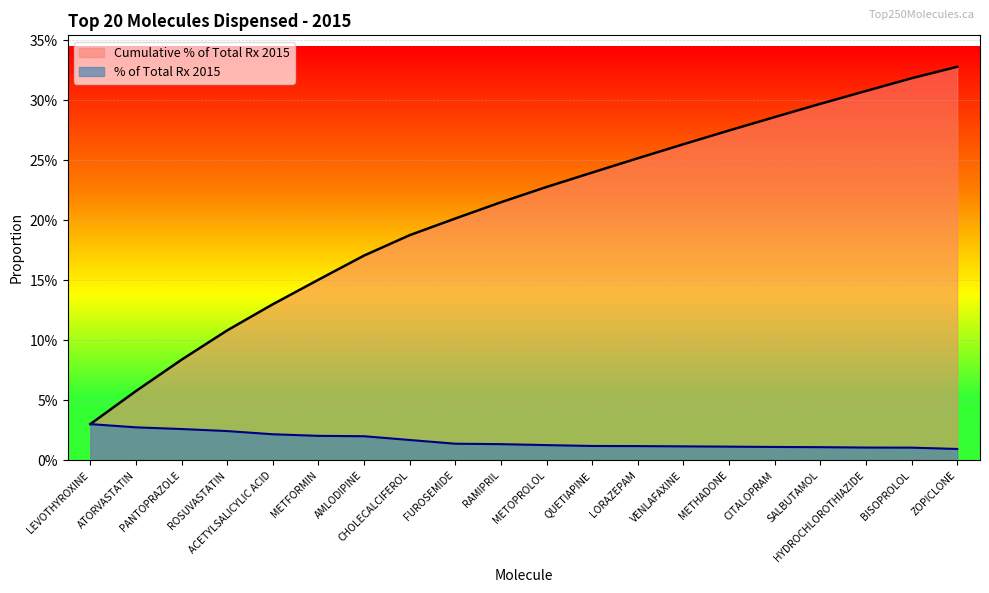

True or false: Cumulative % of Total Rx 2015 has more than 1 points higher than both neighbors.

False